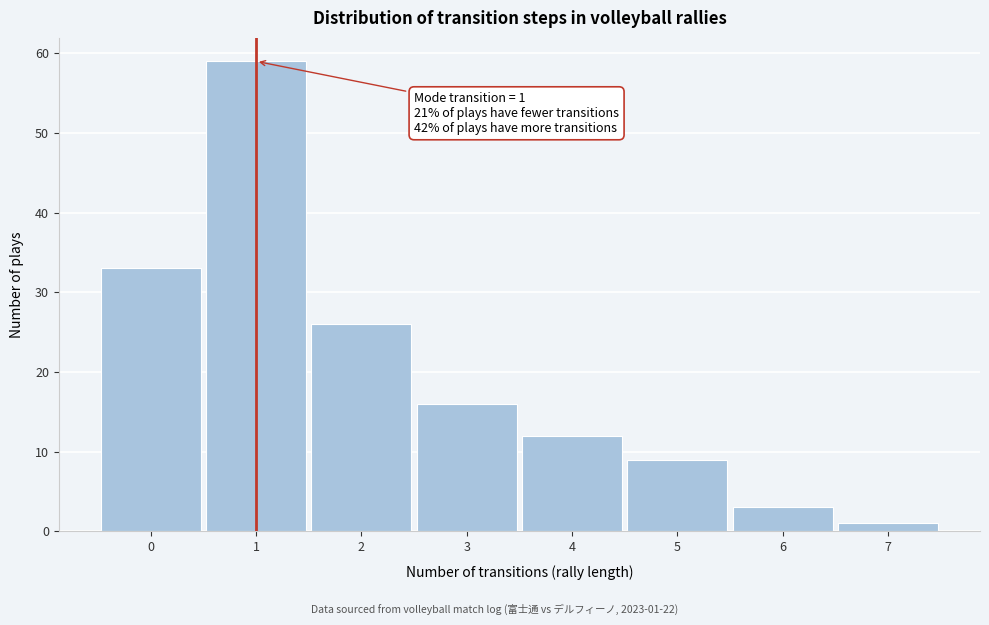

Over which range of the x-axis is the bar tallest?

0.5 to 1.5